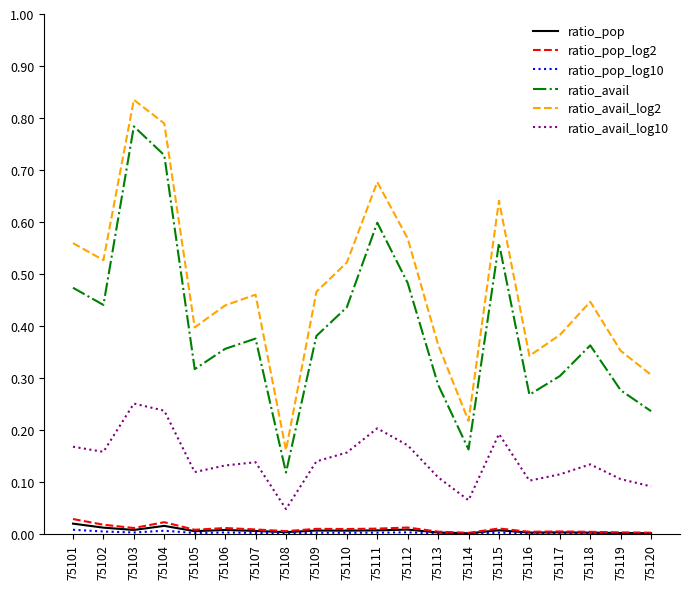

The value of ratio_avail_log10 at 75102 is 0.3. True or false?

False